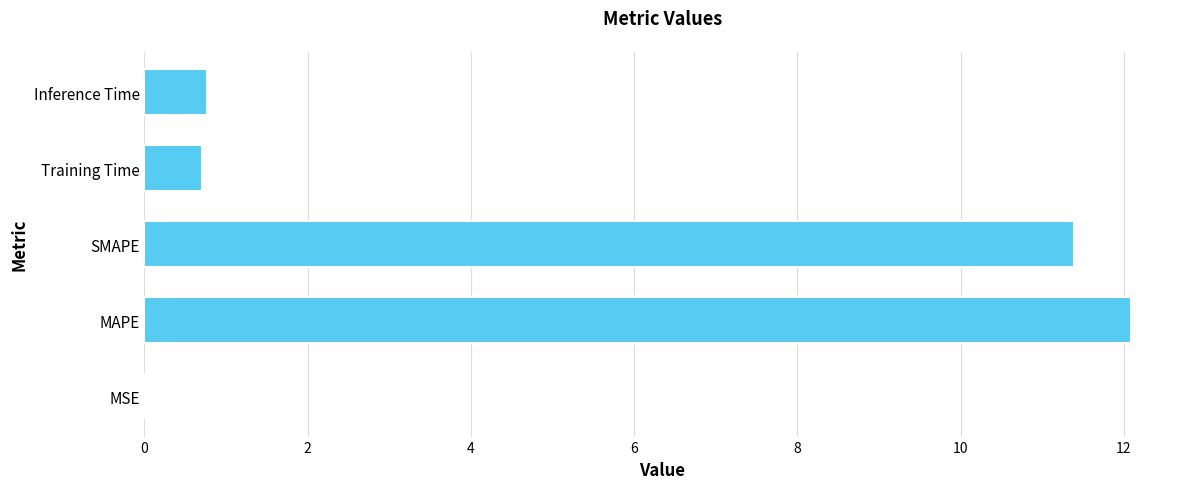

The value at MAPE is 6.4. True or false?

False